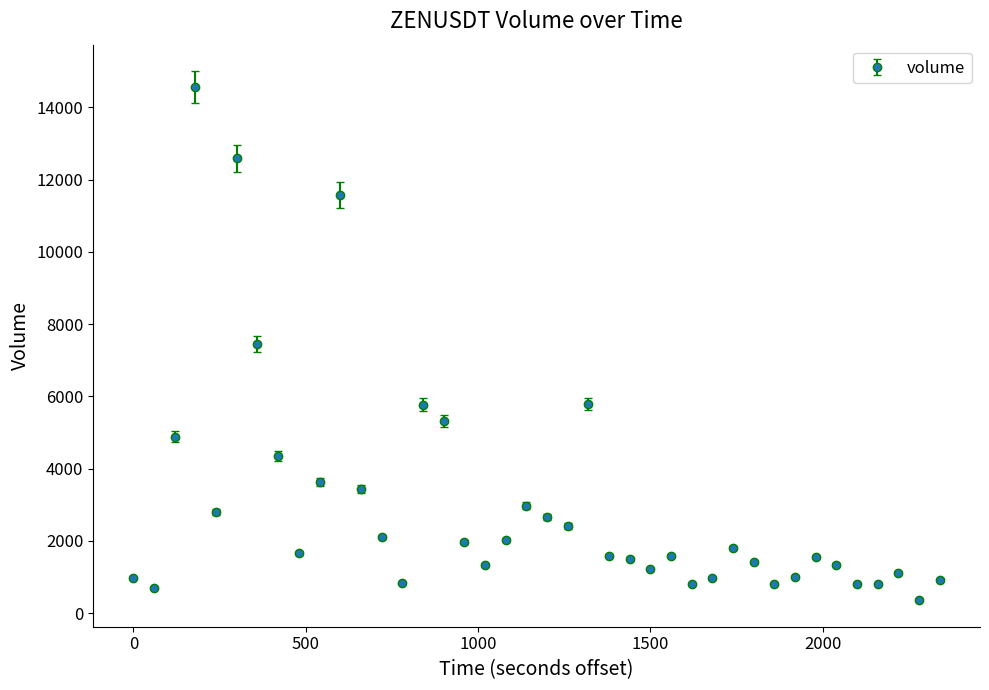

What is the smallest value displayed?

366.8